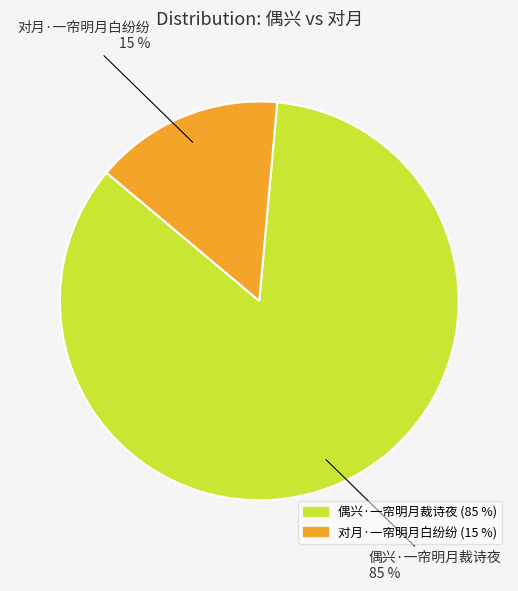

How many slices are in this pie chart?

2